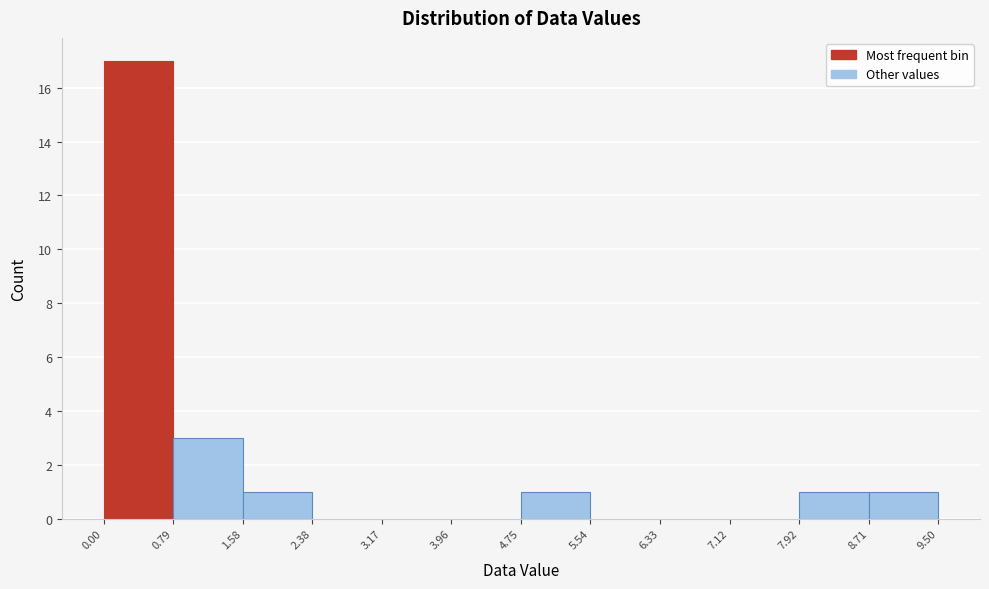

Reading left to right, list every bar in this chart as the range it spans on the x-axis followed by its height. The values are not printed on the chart, so give them approximately, as read against the axis.

0.00 to 0.79: 17
0.79 to 1.58: 3
1.58 to 2.38: 1
2.38 to 3.17: 0
3.17 to 3.96: 0
3.96 to 4.75: 0
4.75 to 5.54: 1
5.54 to 6.33: 0
6.33 to 7.12: 0
7.12 to 7.92: 0
7.92 to 8.71: 1
8.71 to 9.50: 1